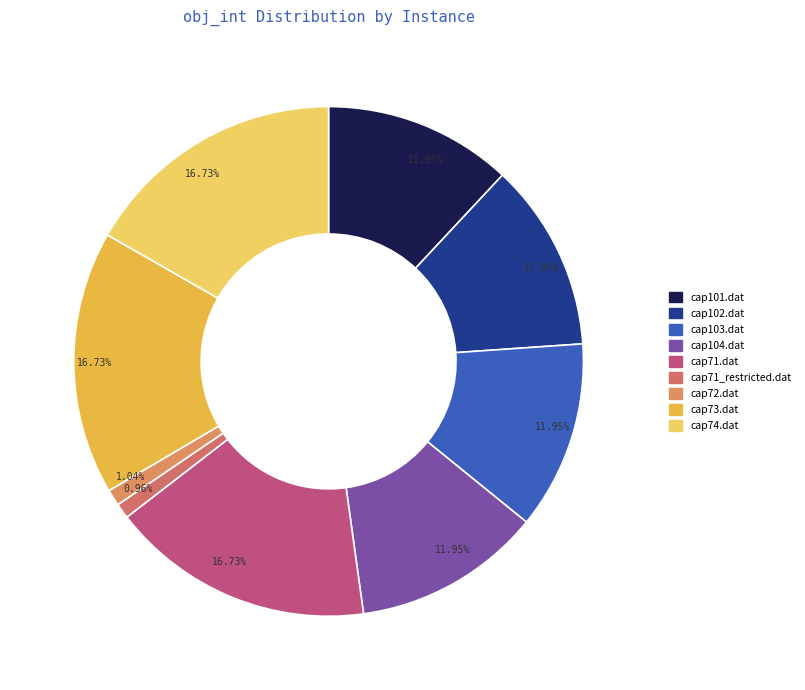

What percentage is NOT represented by cap103.dat?

88.0%